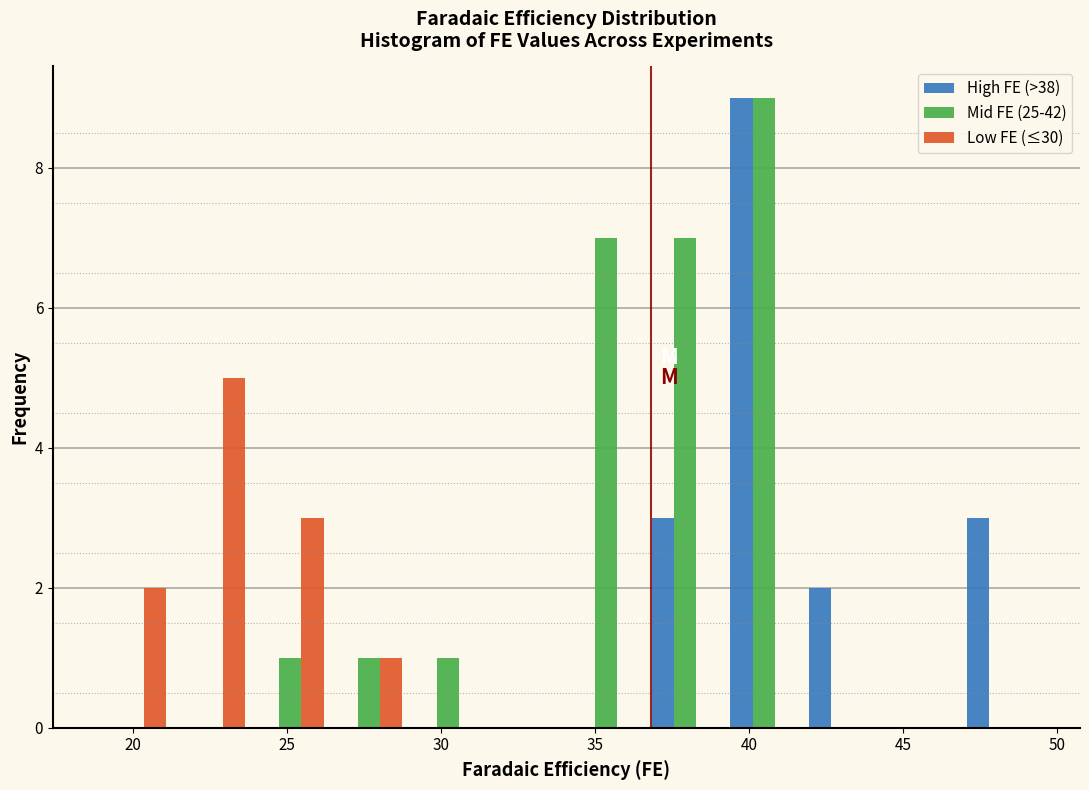

Reading left to right, list every range on the x-axis with the height of the bar of each series over it. Neither the bar edges nor the heights are printed on the chart, so give them approximately, as read against the axes.

18.5 to 21.5: High FE (>38)=0	Mid FE (25-42)=0	Low FE (≤30)=2
21.5 to 24.0: High FE (>38)=0	Mid FE (25-42)=0	Low FE (≤30)=5
24.0 to 26.5: High FE (>38)=0	Mid FE (25-42)=1	Low FE (≤30)=3
26.5 to 29.0: High FE (>38)=0	Mid FE (25-42)=1	Low FE (≤30)=1
29.0 to 31.5: High FE (>38)=0	Mid FE (25-42)=1	Low FE (≤30)=0
31.5 to 34.0: High FE (>38)=0	Mid FE (25-42)=0	Low FE (≤30)=0
34.0 to 36.5: High FE (>38)=0	Mid FE (25-42)=7	Low FE (≤30)=0
36.5 to 39.0: High FE (>38)=3	Mid FE (25-42)=7	Low FE (≤30)=0
39.0 to 42.0: High FE (>38)=9	Mid FE (25-42)=9	Low FE (≤30)=0
42.0 to 44.5: High FE (>38)=2	Mid FE (25-42)=0	Low FE (≤30)=0
44.5 to 47.0: High FE (>38)=0	Mid FE (25-42)=0	Low FE (≤30)=0
47.0 to 49.5: High FE (>38)=3	Mid FE (25-42)=0	Low FE (≤30)=0